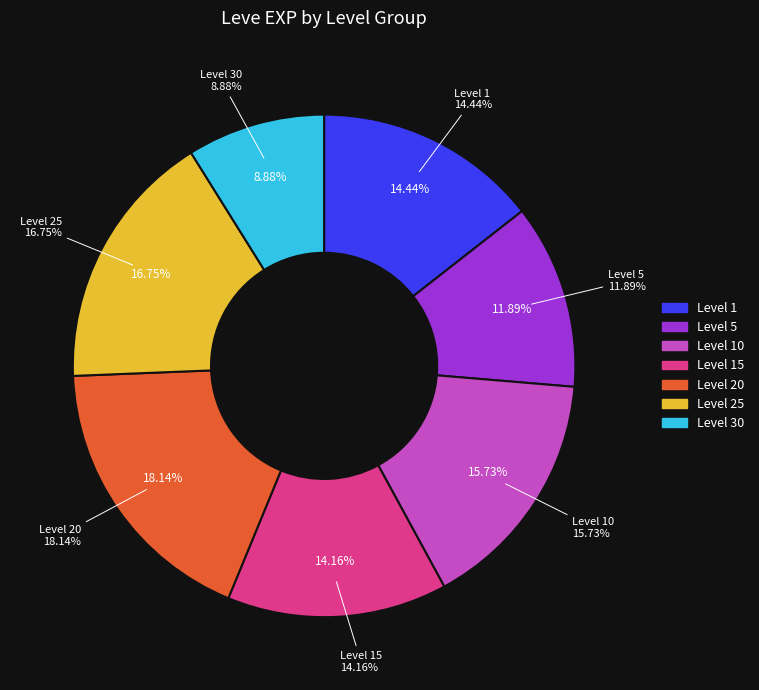

Which has a higher value, 25 or 1?

25